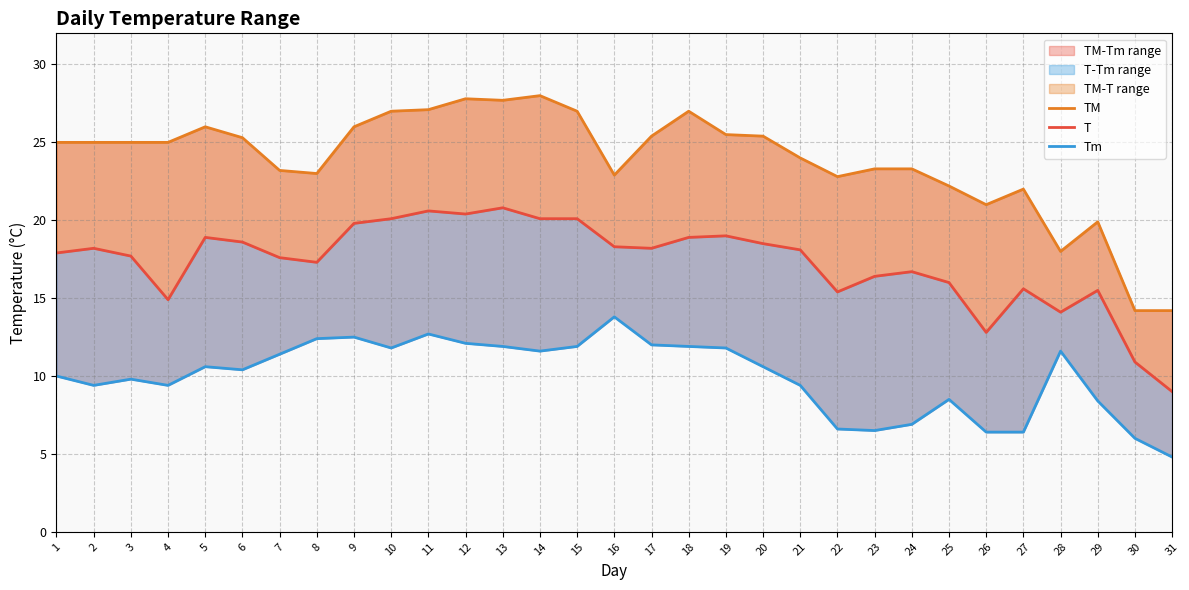

At which label does TM reach its peak?

14